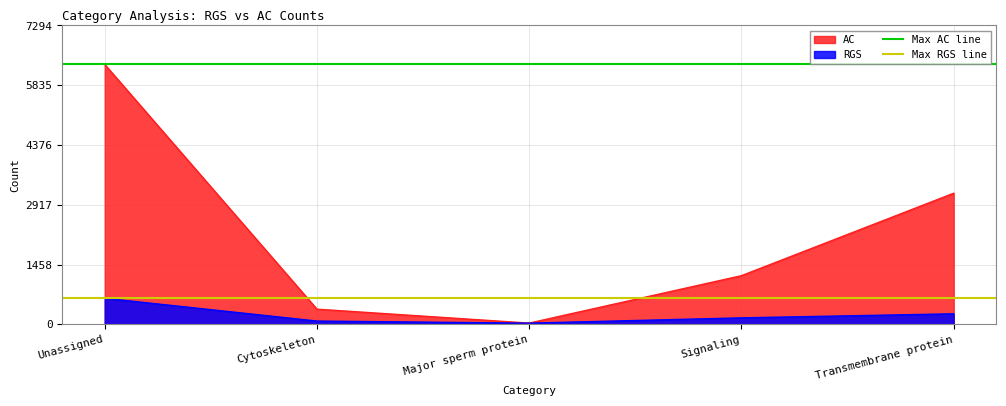

What is the maximum value for AC?

6343